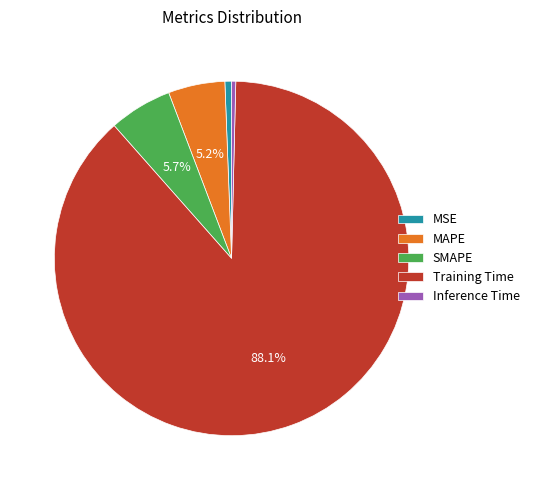

Which slice represents more than half of the pie?

Training Time